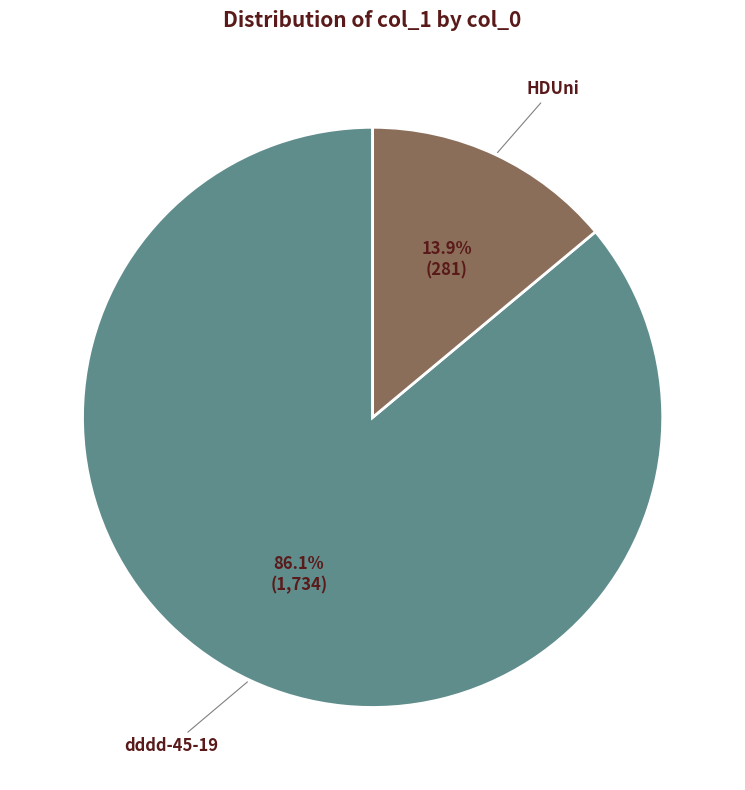

True or false: HDUni accounts for 1% of the total.

False